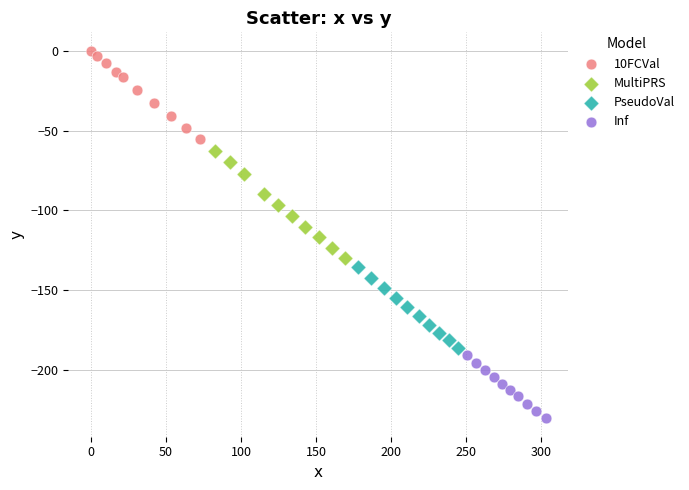

Which series reaches the maximum Y coordinate?

10FCVal